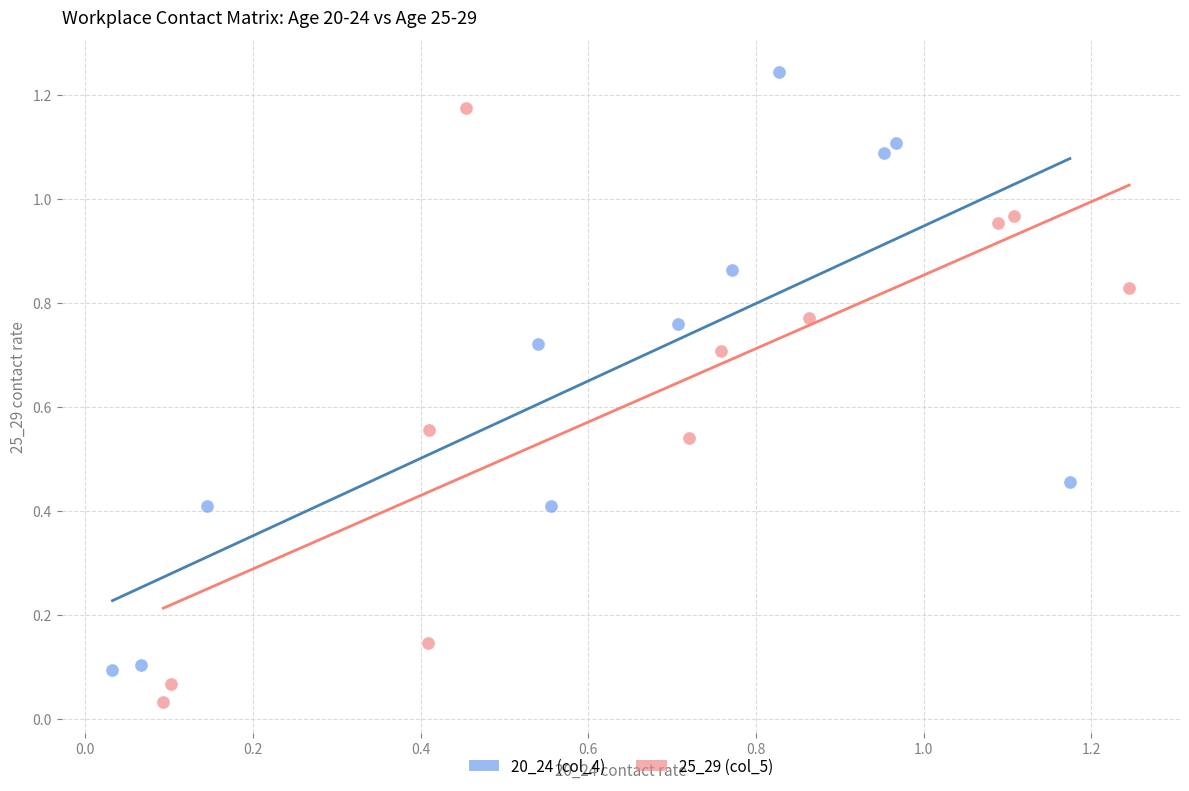

Which series contains the lowest Y value?

25_29 (col_5)